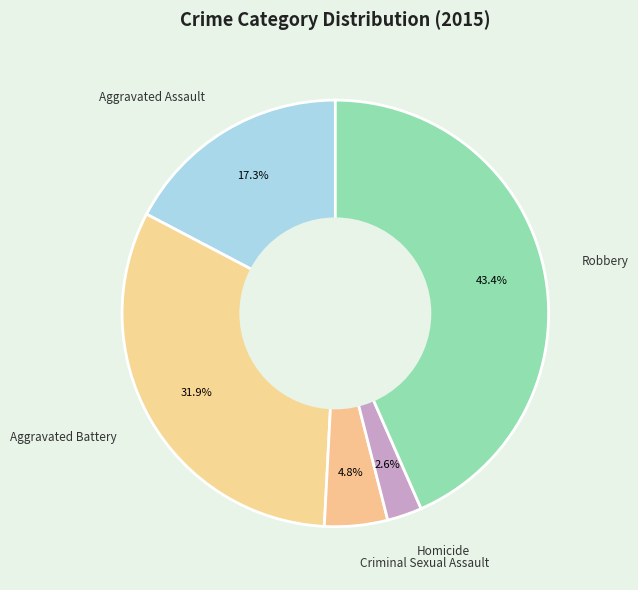

How much of the chart is everything except Aggravated Assault?

82.7%